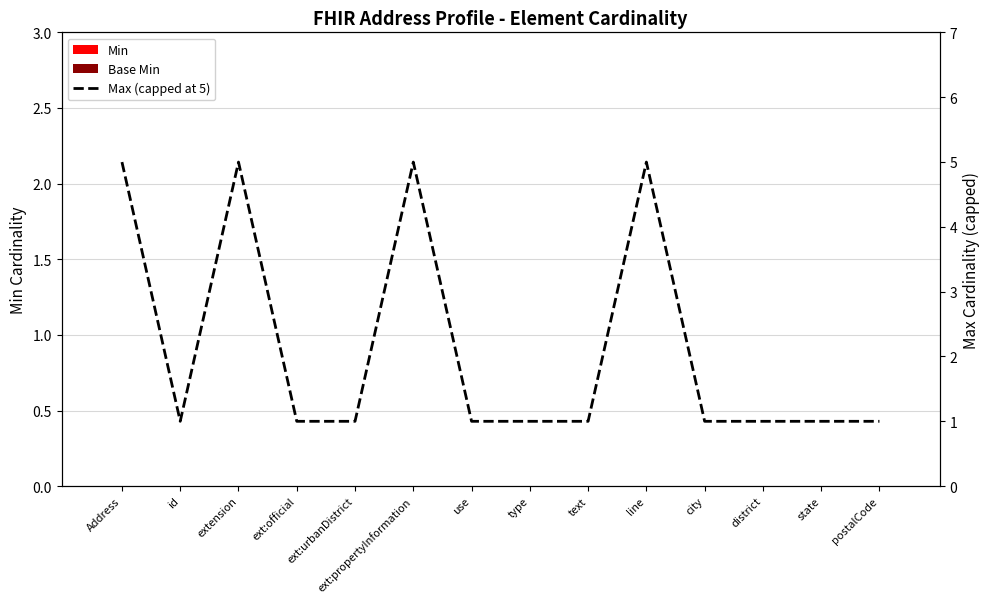

At which label is Max (capped at 5) closest to 3?

Address